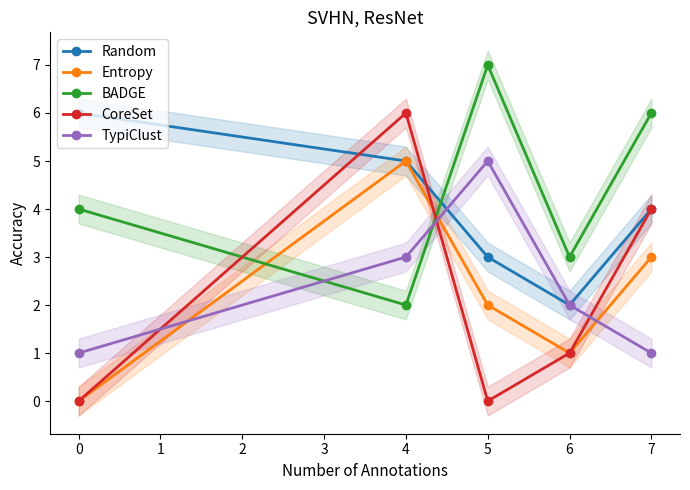

Is the value of BADGE at 6 greater than the value of CoreSet at 4?

No